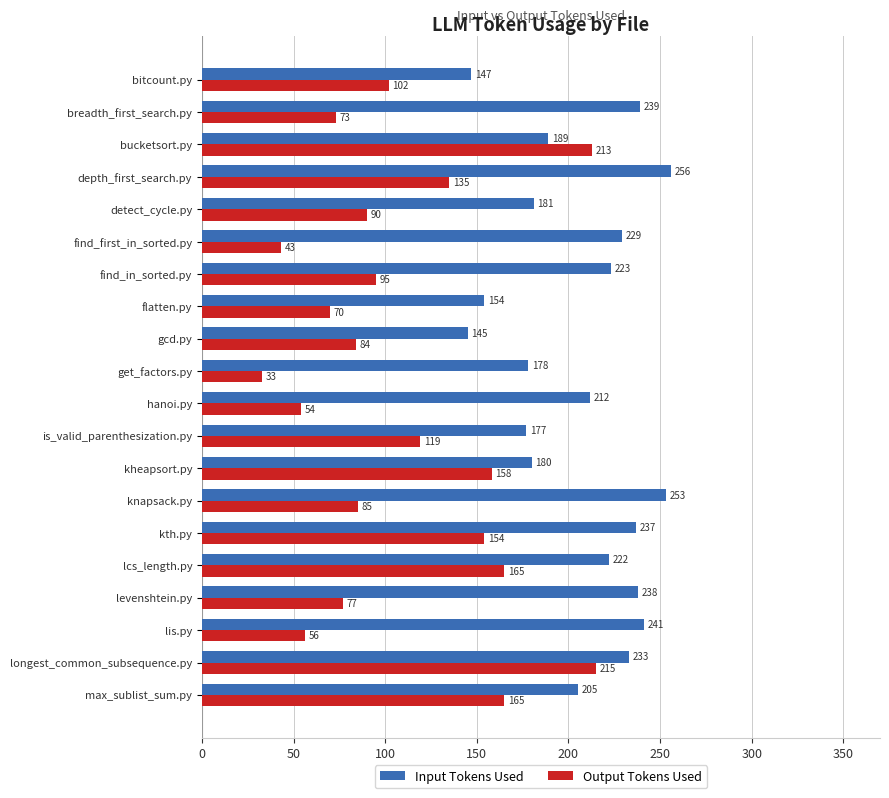

Where is Output Tokens Used nearest to the value 124?

is_valid_parenthesization.py